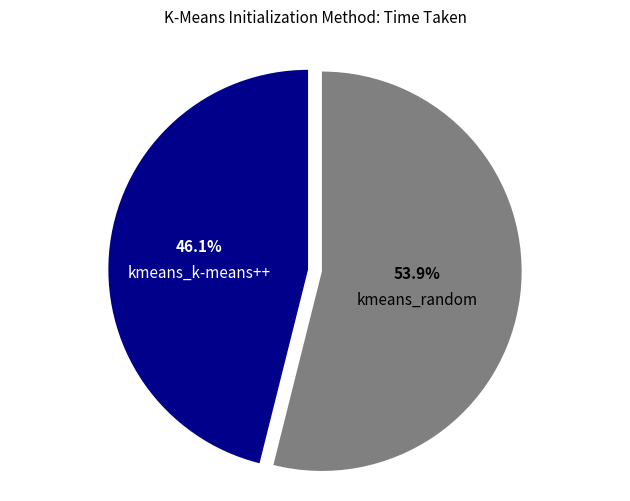

True or false: kmeans_random accounts for 39% of the total.

False